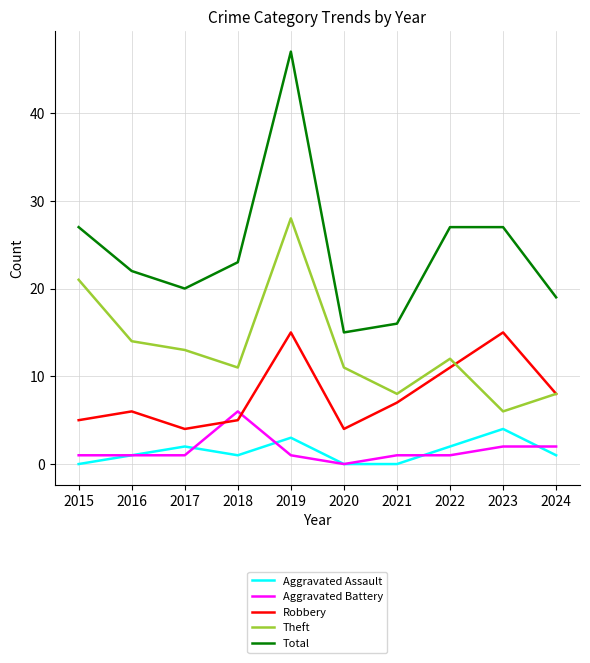

Which series changed the most between 2015 and 2024?

Theft